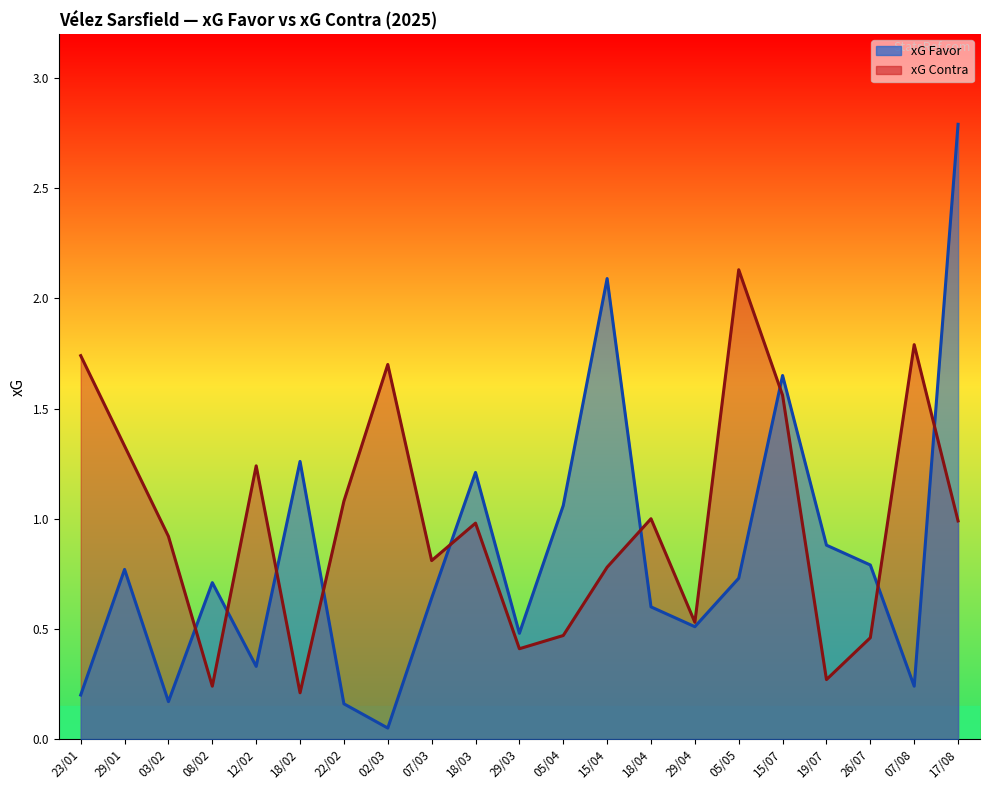

Which category has the lowest value across all series?

02/03